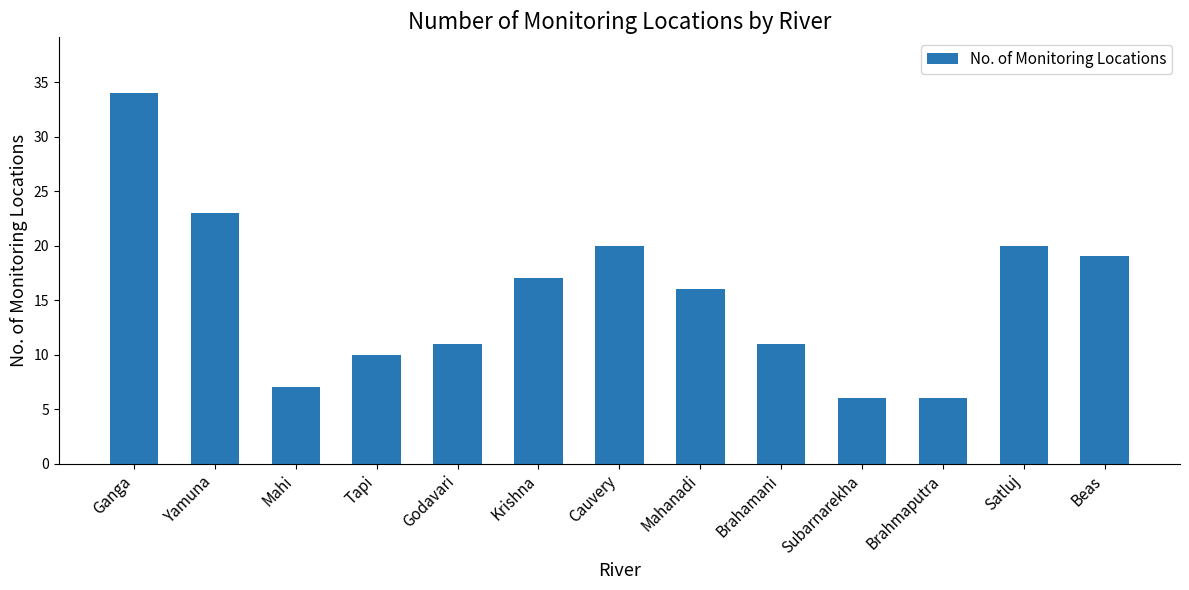

How many values are below 16?

6